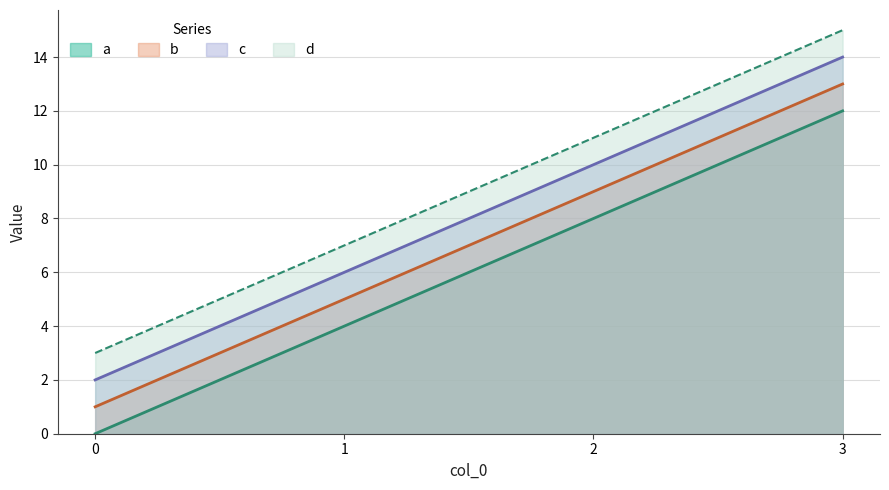

What are all the series names shown in the legend?

a, b, c, d